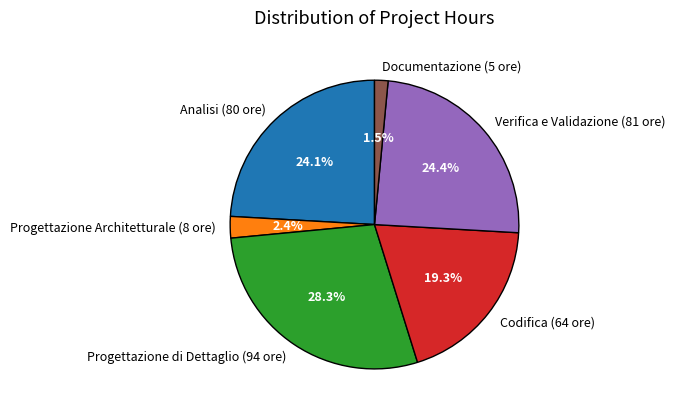

To the nearest percent, what is the average slice percentage?

17%